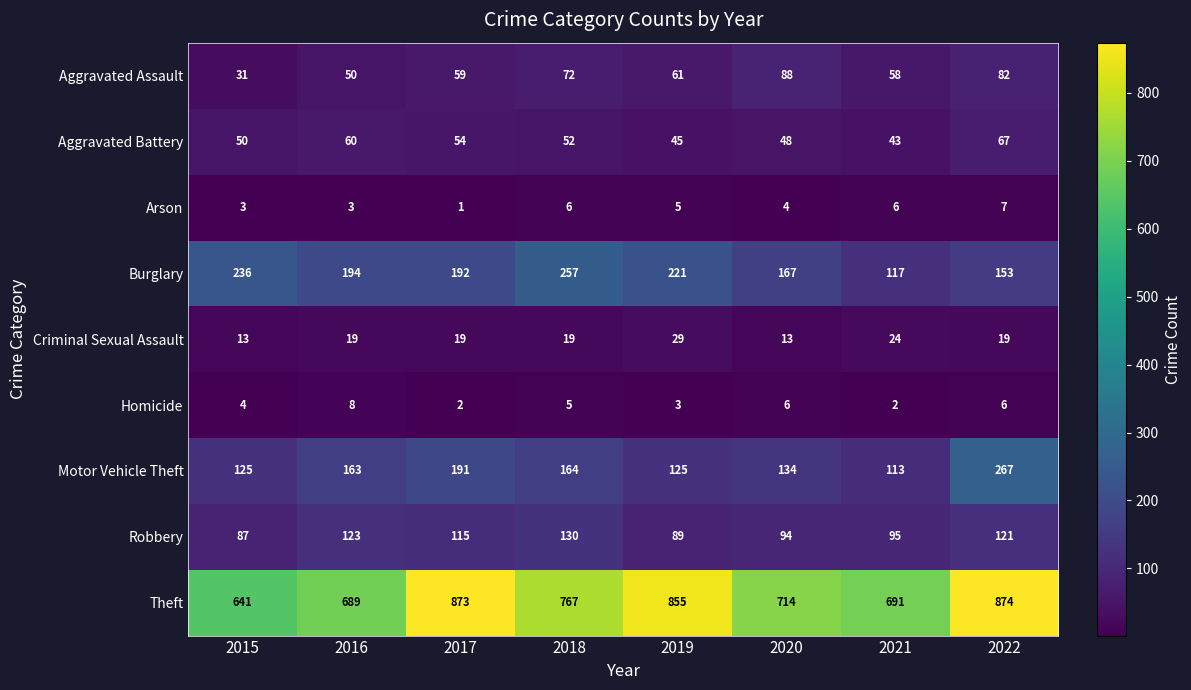

What is the difference between the maximum and minimum values in the Aggravated Battery series?

24